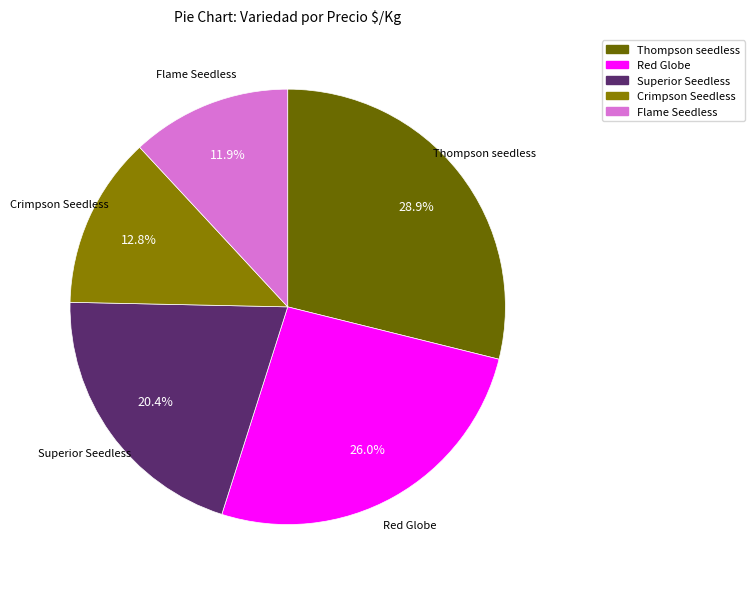

Approximately how many times larger is the value at Crimpson Seedless compared to Superior Seedless?

0.6